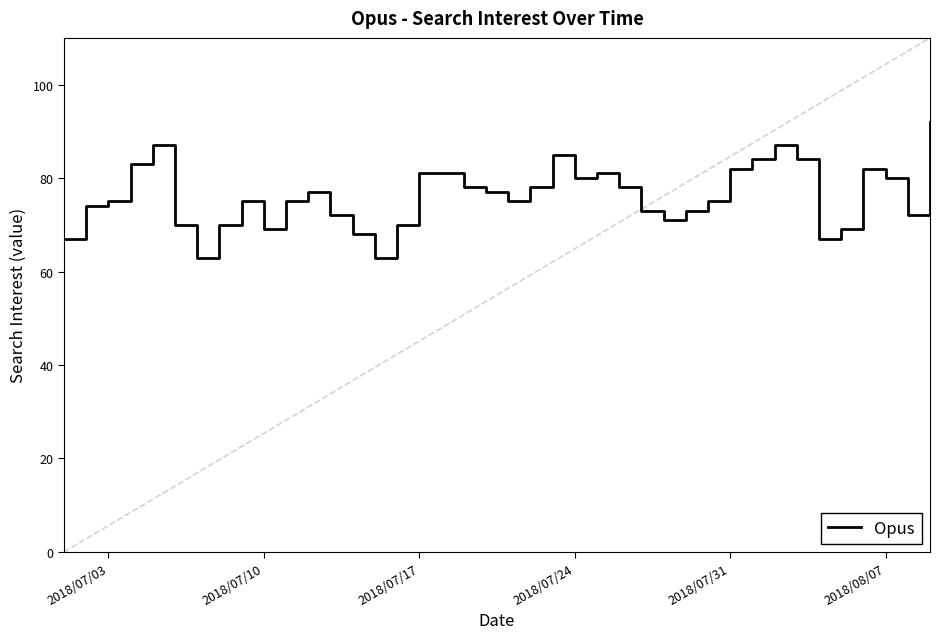

What is the smallest value displayed?

63